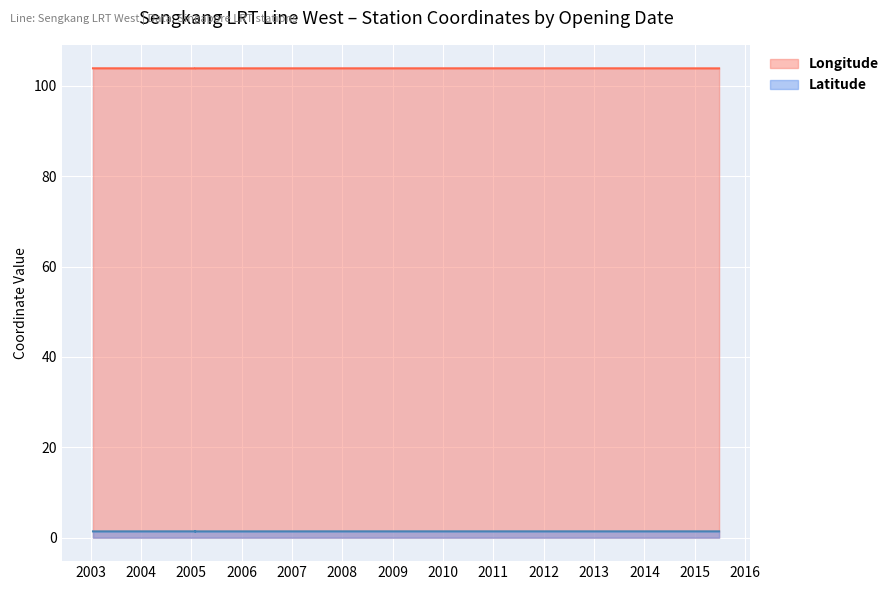

True or false: Longitude and Latitude cross at least once.

False